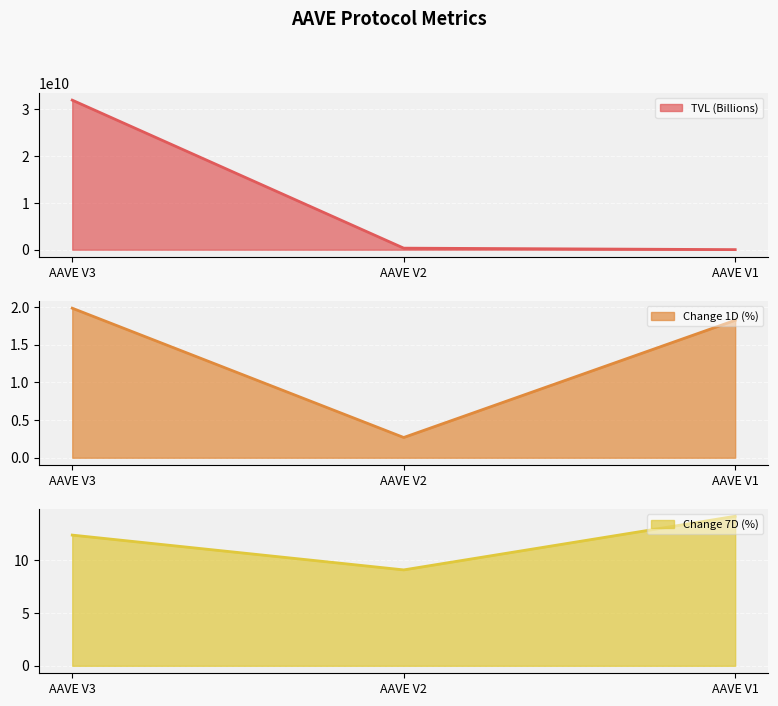

Which series has the largest range (max minus min)?

TVL (Billions)